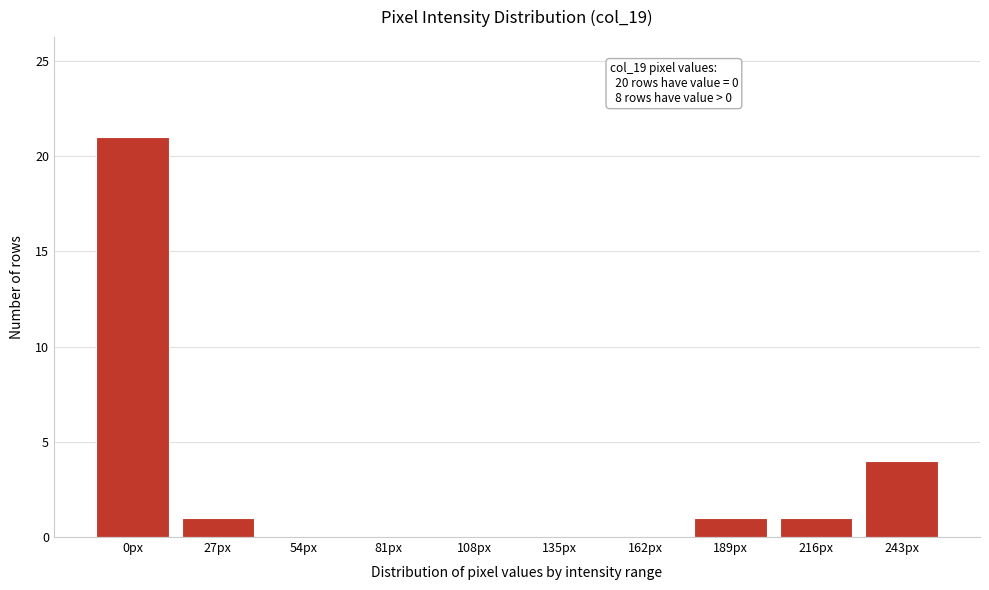

Reading left to right, transcribe all the data shown in this chart.

0px=21	27px=1	54px=0	81px=0	108px=0	135px=0	162px=0	189px=1	216px=1	243px=4